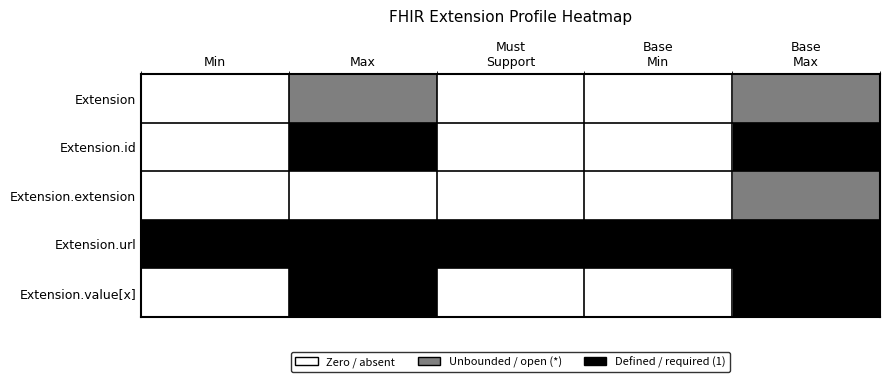

What is the total value across all series at Max?

7